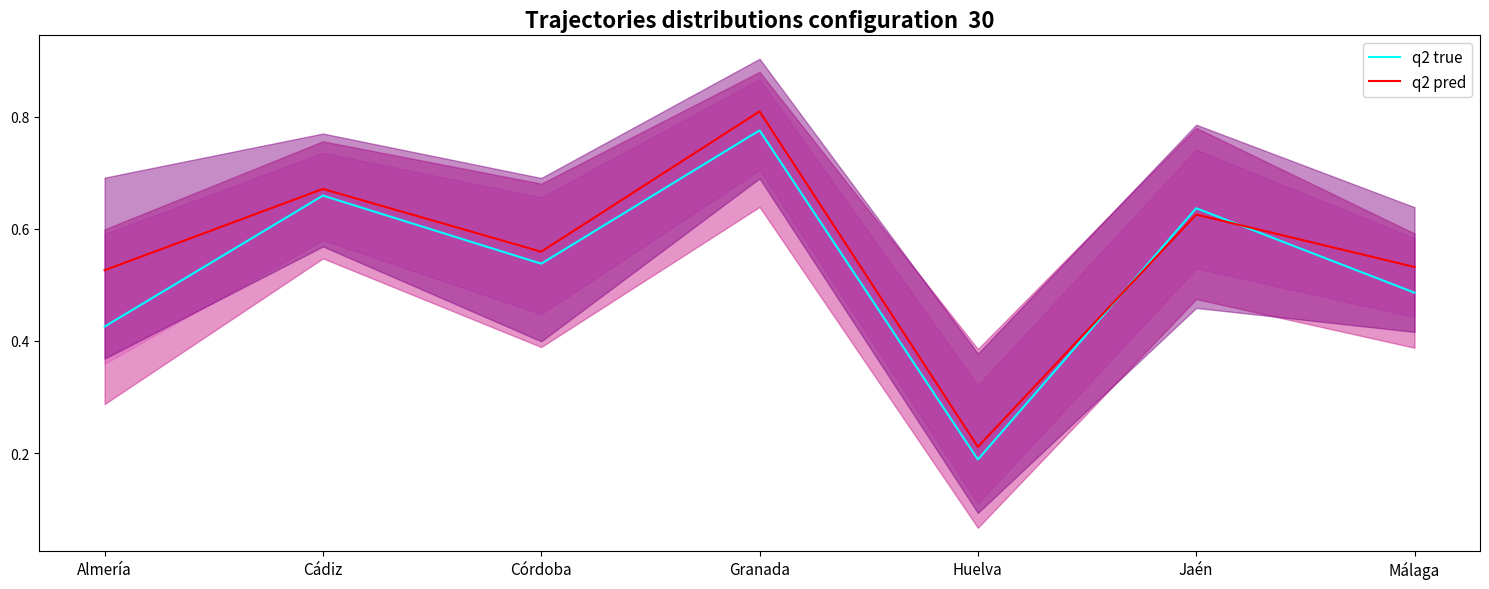

Which label corresponds to the smallest value in the chart?

Huelva